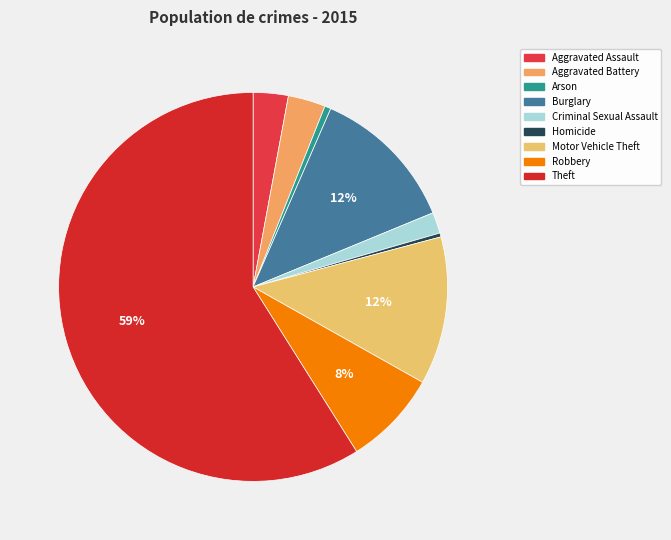

How many segments does this pie chart have?

9